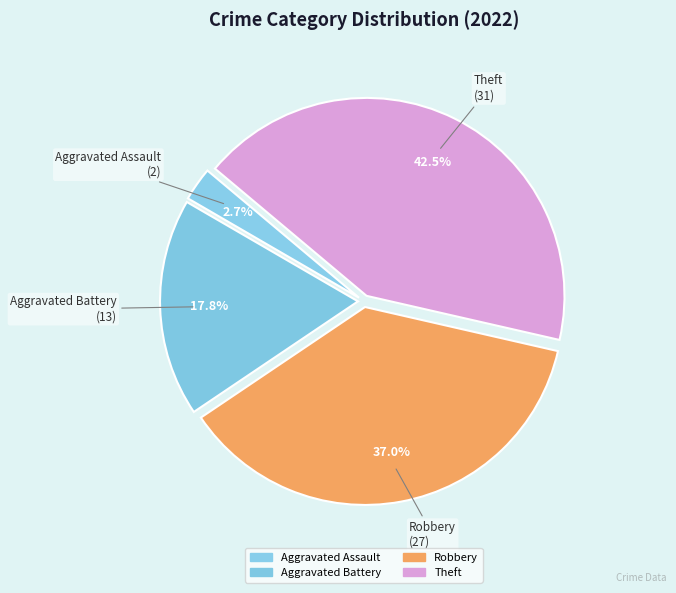

To the nearest percent, what portion does Theft represent?

42%